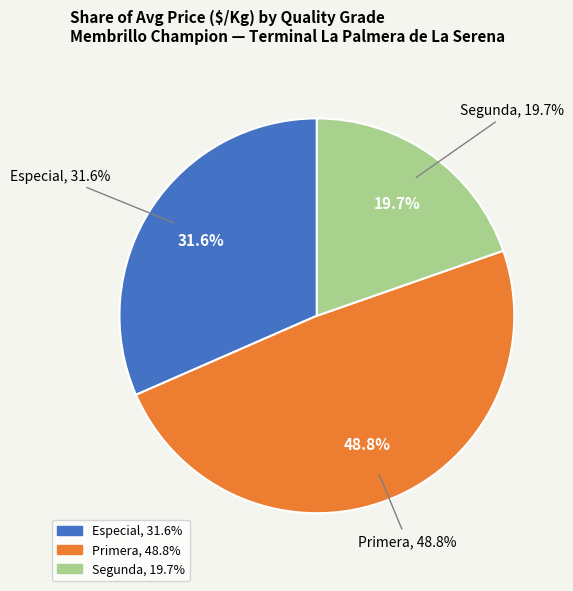

Is the sum of 24 and 12 greater than half?

No